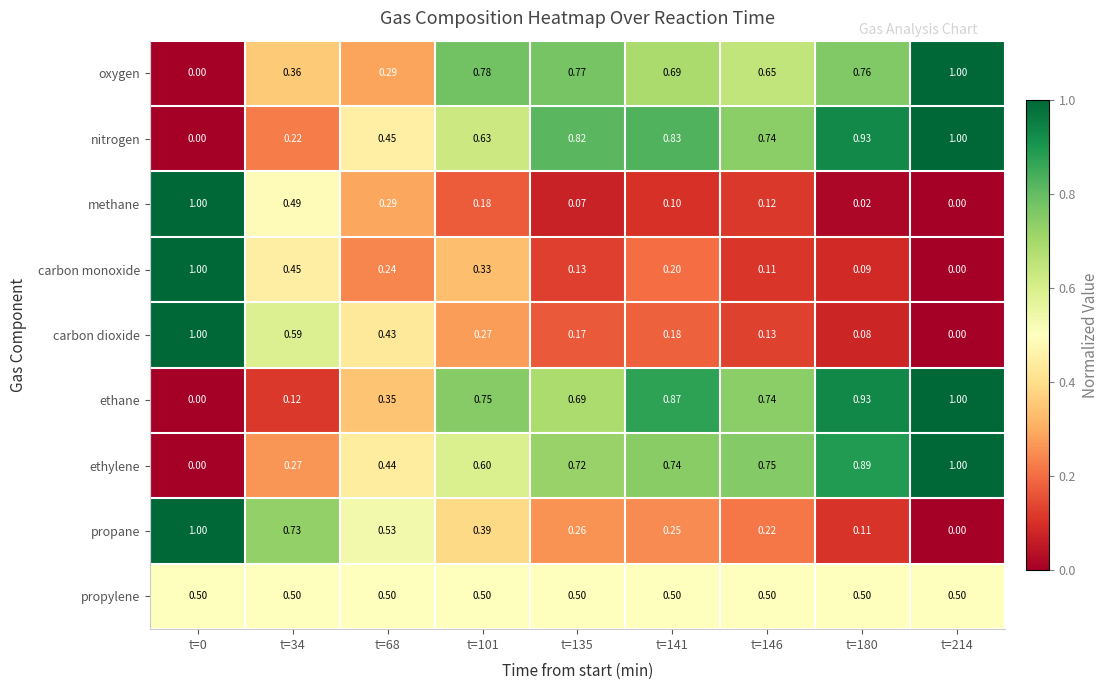

How many distinct data groups are displayed?

9